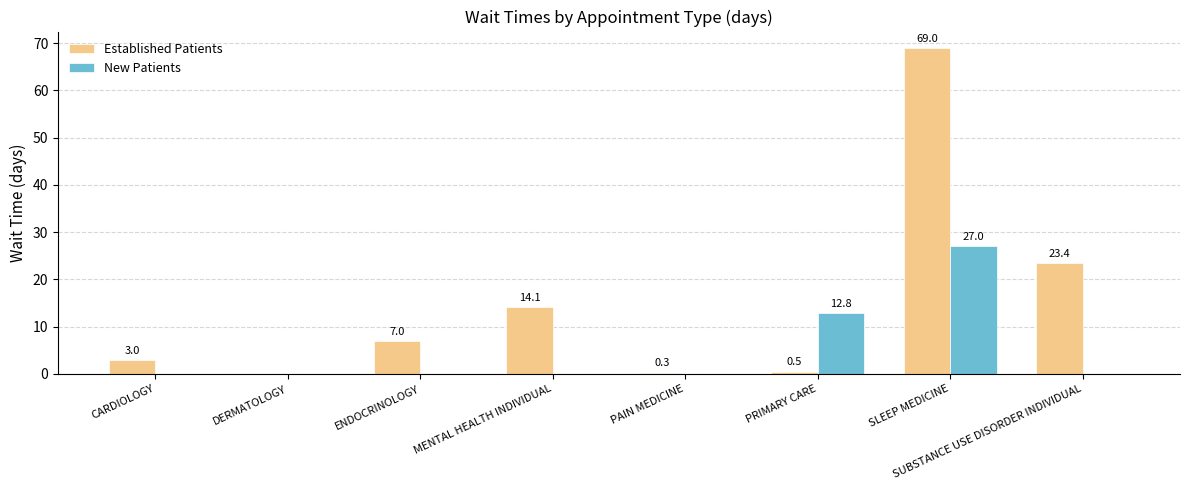

At which category is the sum across all series the highest?

SLEEP MEDICINE